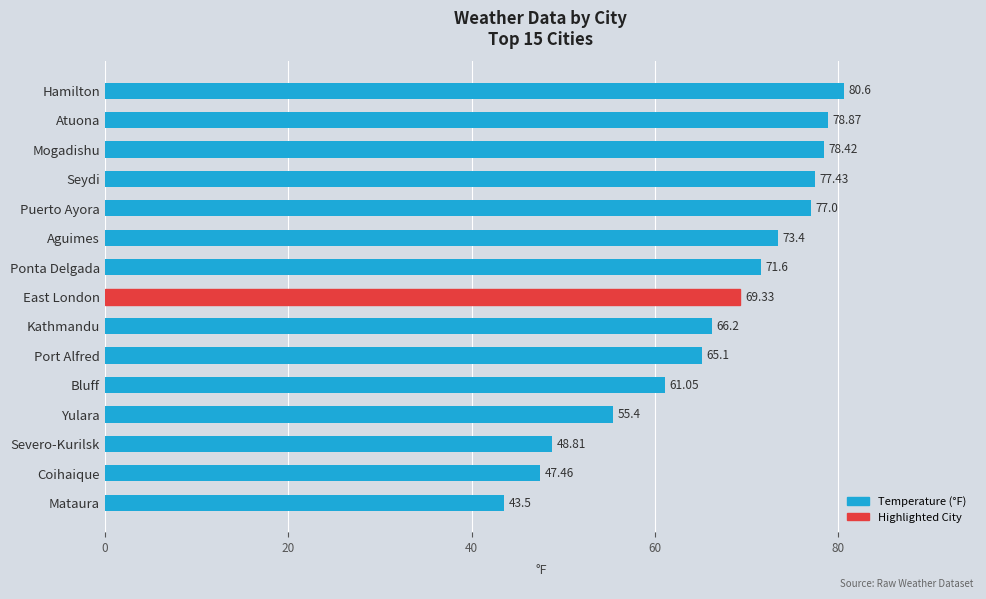

Between Mataura and Kathmandu, which is larger?

Kathmandu